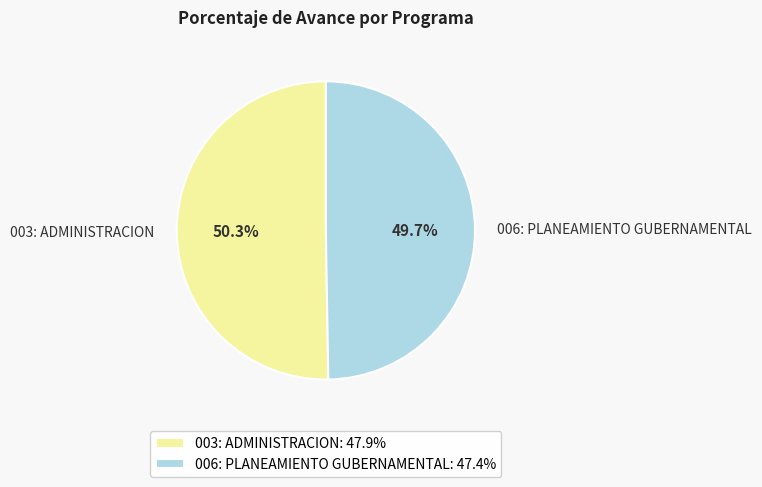

Is 003: ADMINISTRACION the majority of the pie?

Yes